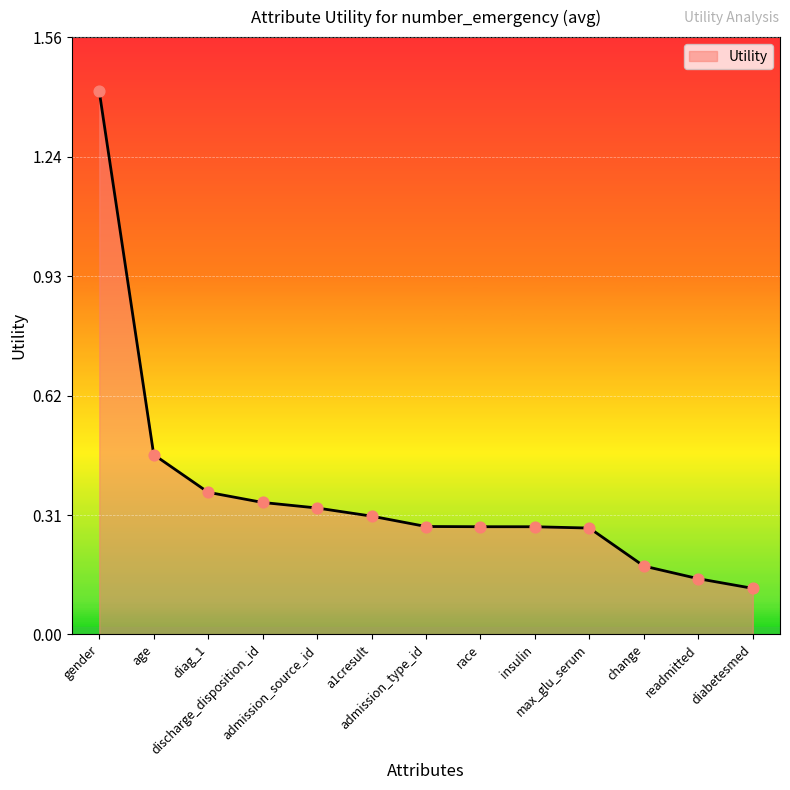

What is the change in value from diag_1 to max_glu_serum?

-0.1